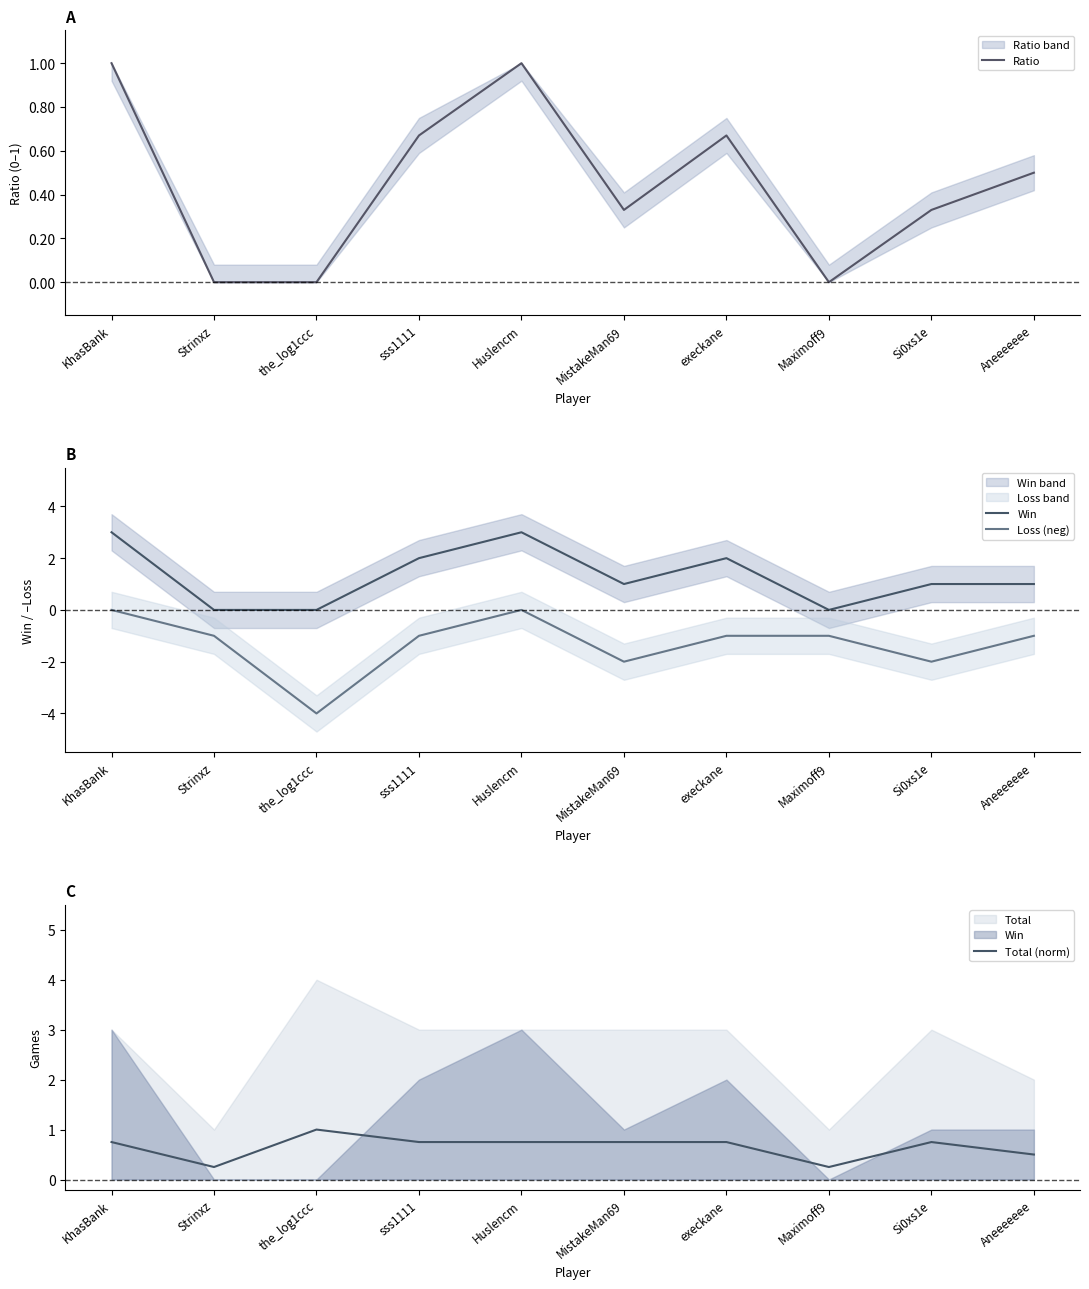

Count the Ratio values in the range 0 to 1.

10